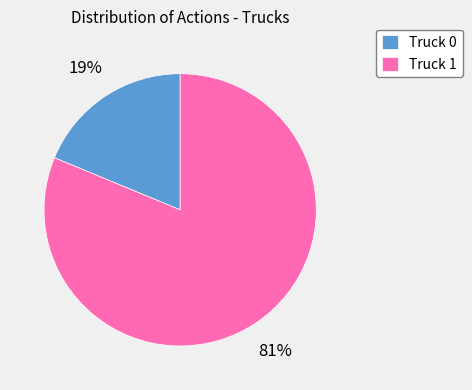

Is there a majority slice in this chart?

Yes